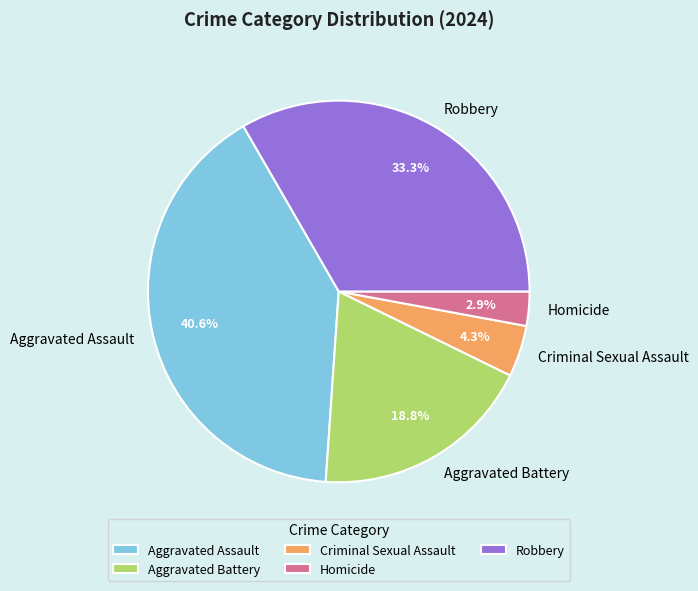

What percentage do Homicide and Criminal Sexual Assault together represent?

7.2%